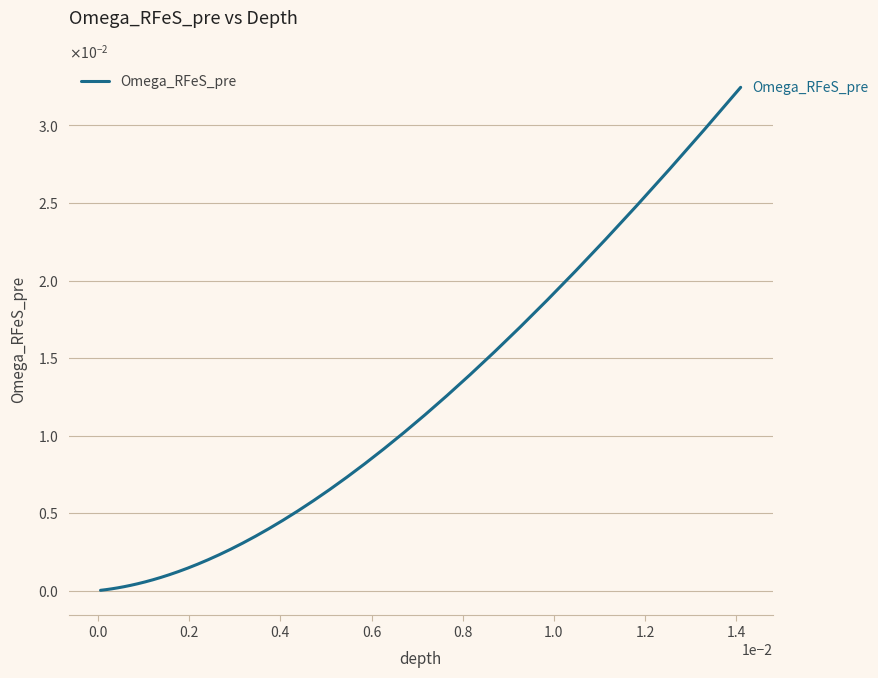

Does the chart display data point markers on the line(s)?

No